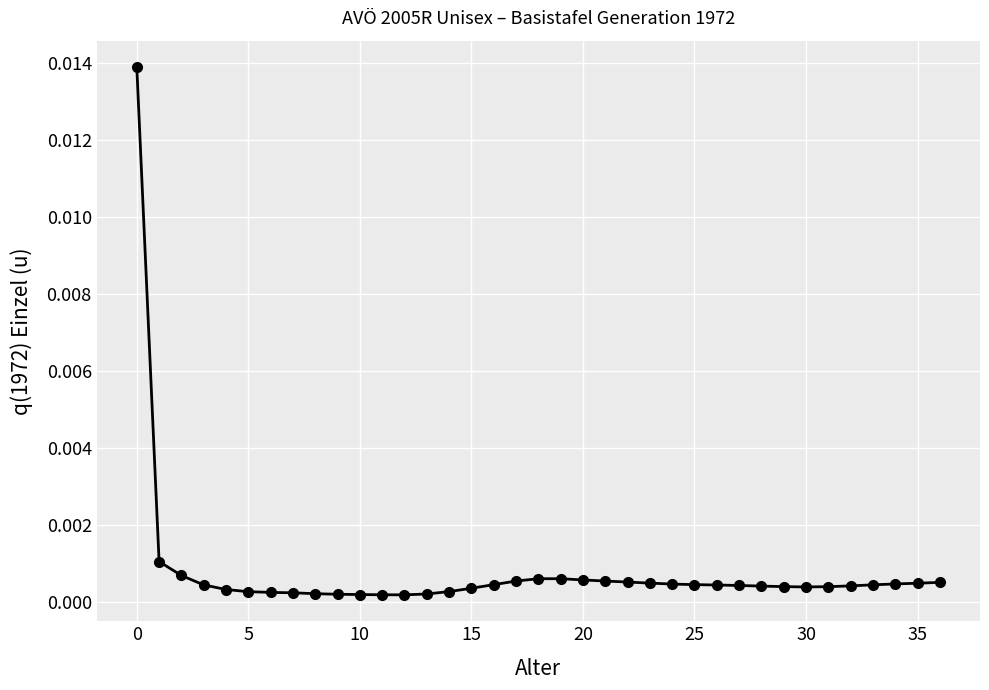

How many distinct data groups are displayed?

1